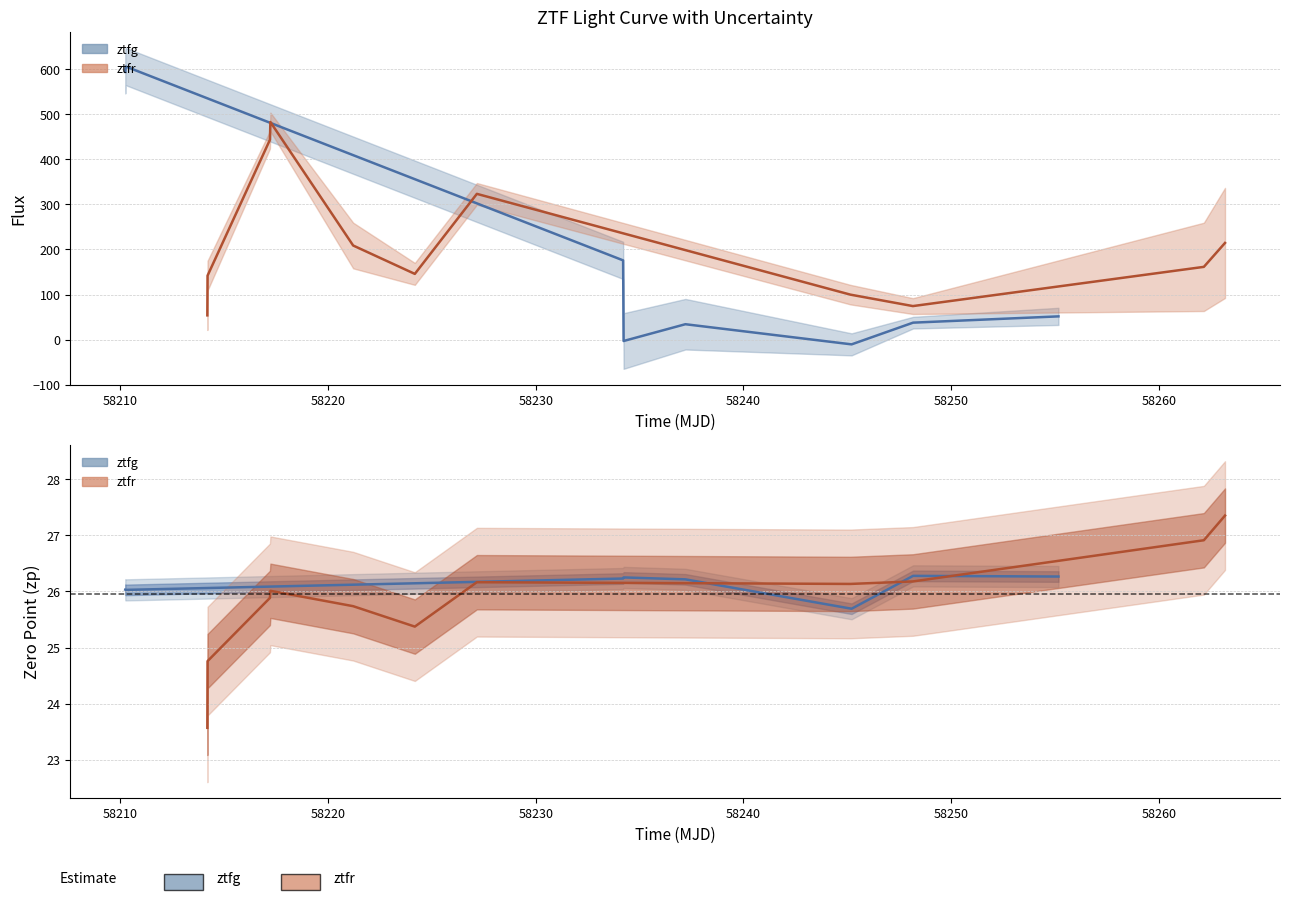

Read the fluxerr value at 6.

50.7